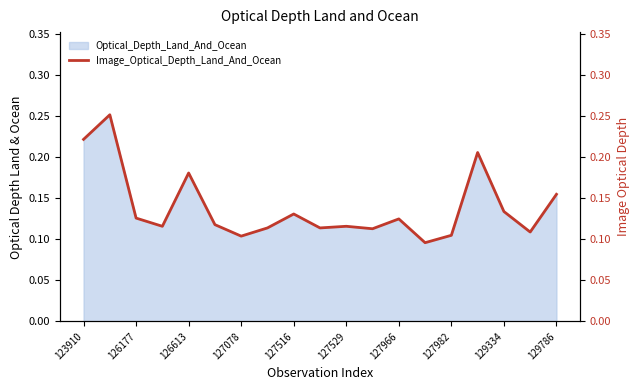

What is the sum of all values?

2.6